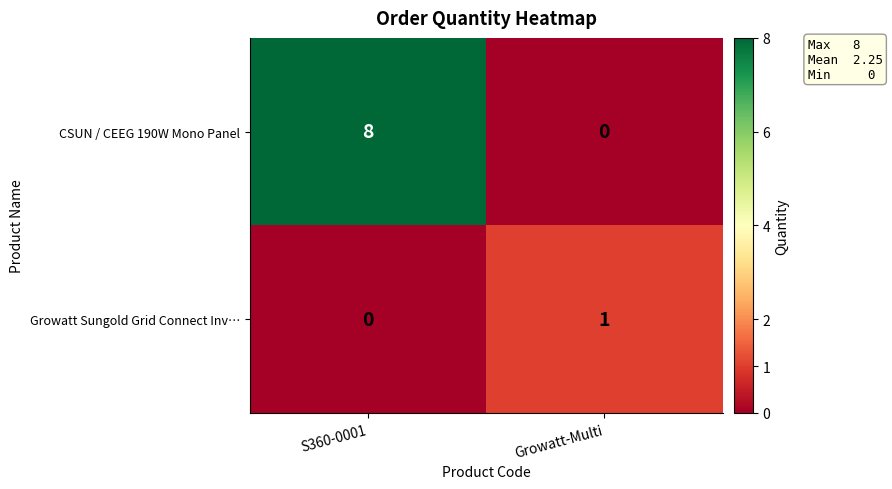

Reading left to right, what are all the values shown in this chart?

CSUN / CEEG 190W Mono Panel: 8	0
Growatt Sungold Grid Connect Inv…: 0	1